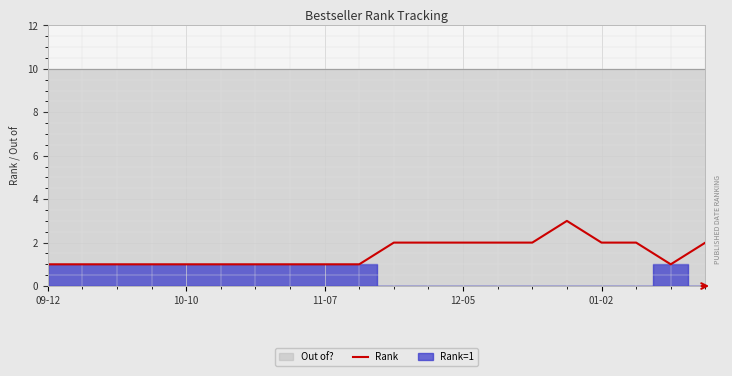

The Rank series shows 2 at 01-02. True or false?

True